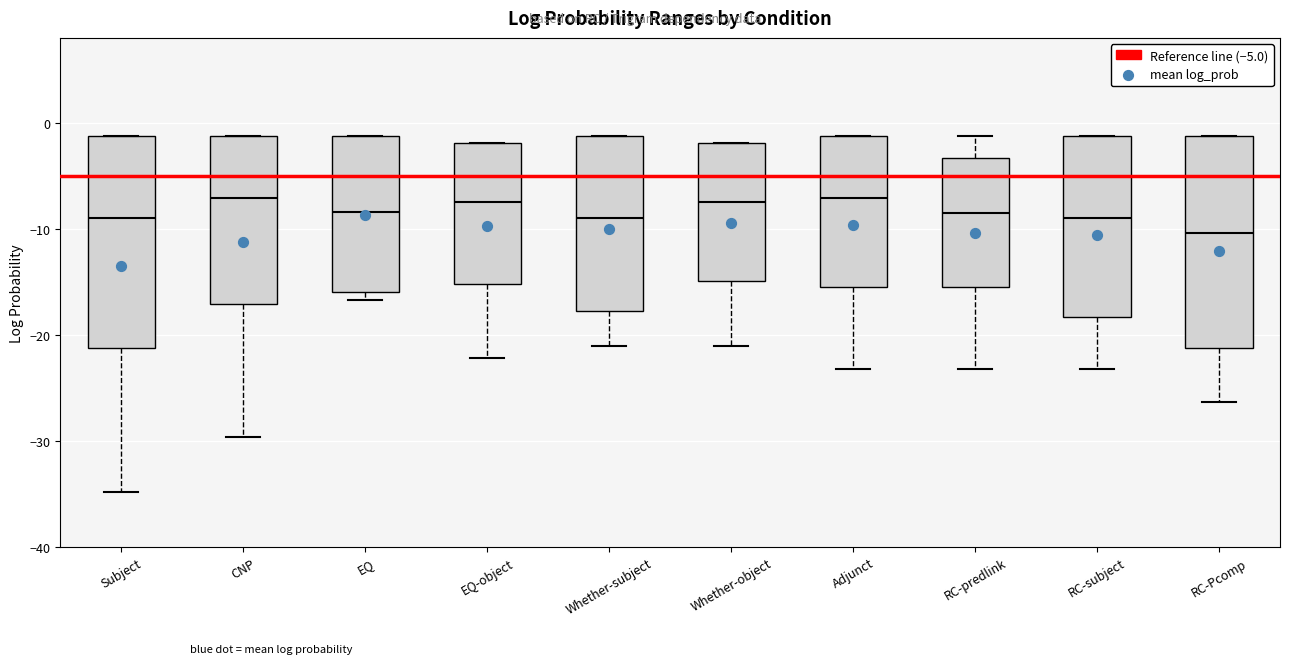

Which box's median line is the lowest?

RC-Pcomp